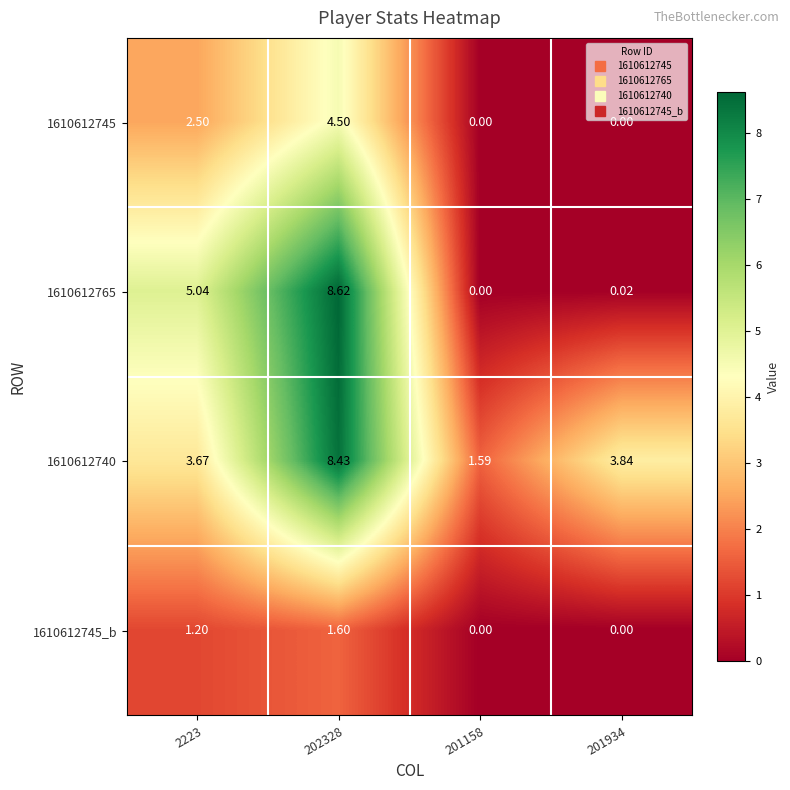

Is the value of 1610612740 at 201158 greater than the value of 1610612745_b at 201158?

Yes